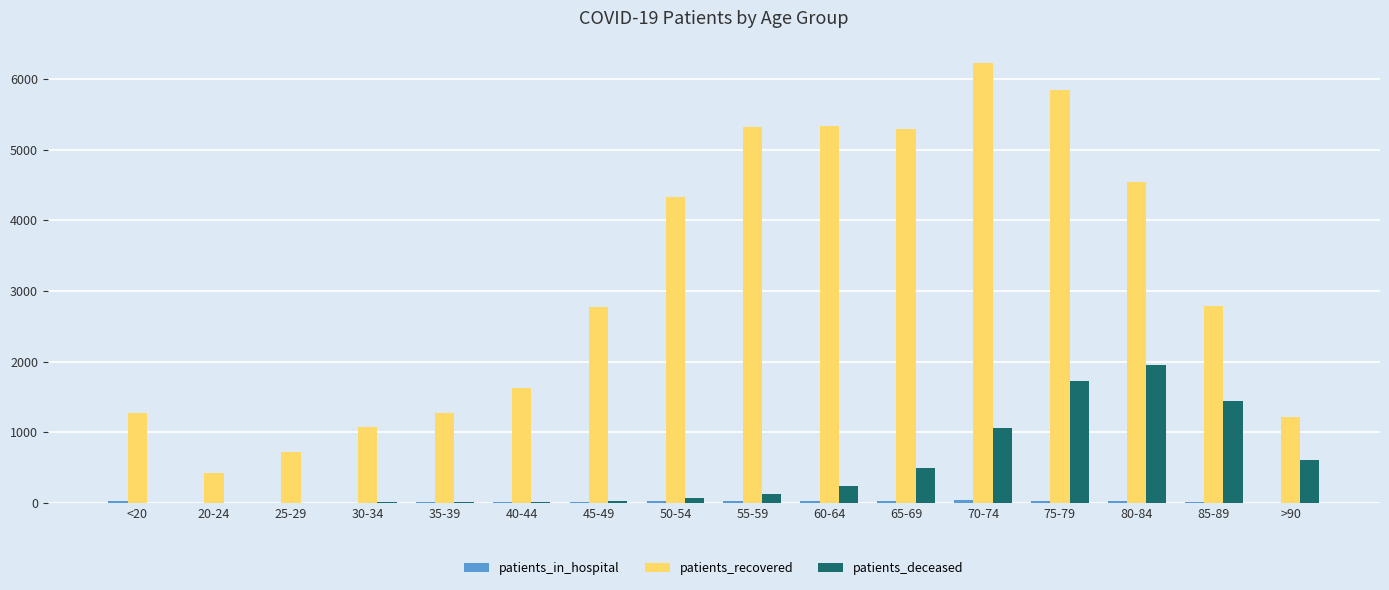

At which label is patients_deceased closest to 979?

70-74